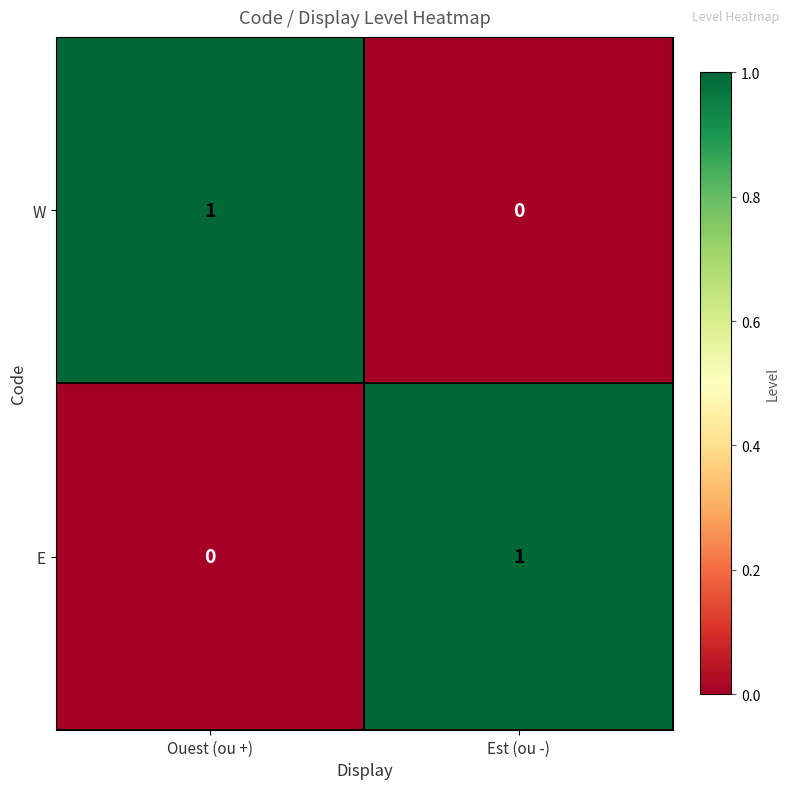

Count the number of categories in the chart.

2